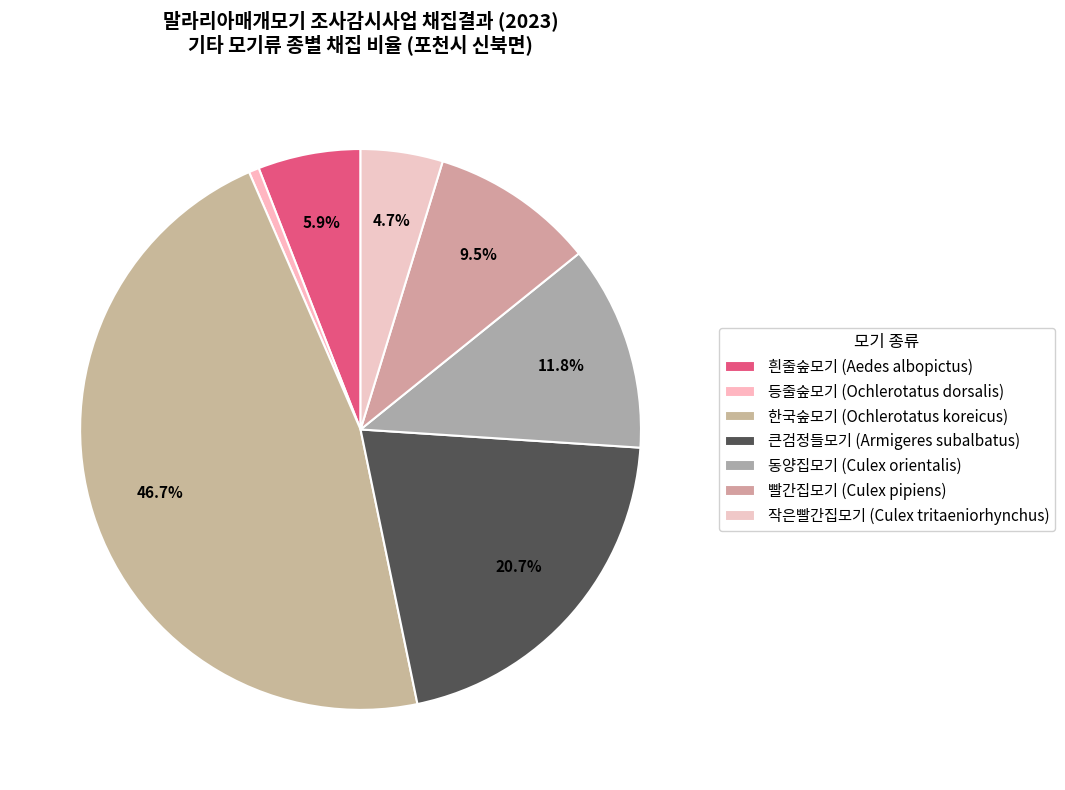

To the nearest percent, what is the average slice percentage?

14%